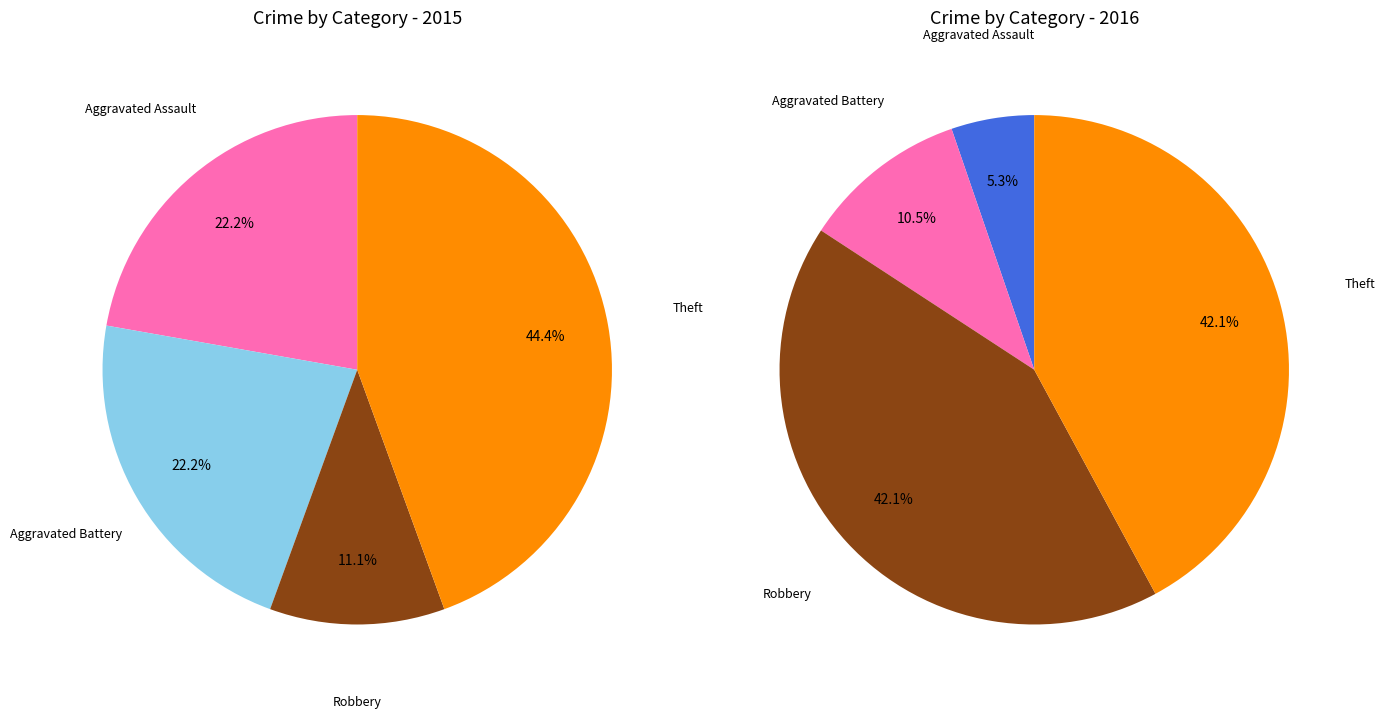

Is there a majority slice in this chart?

No